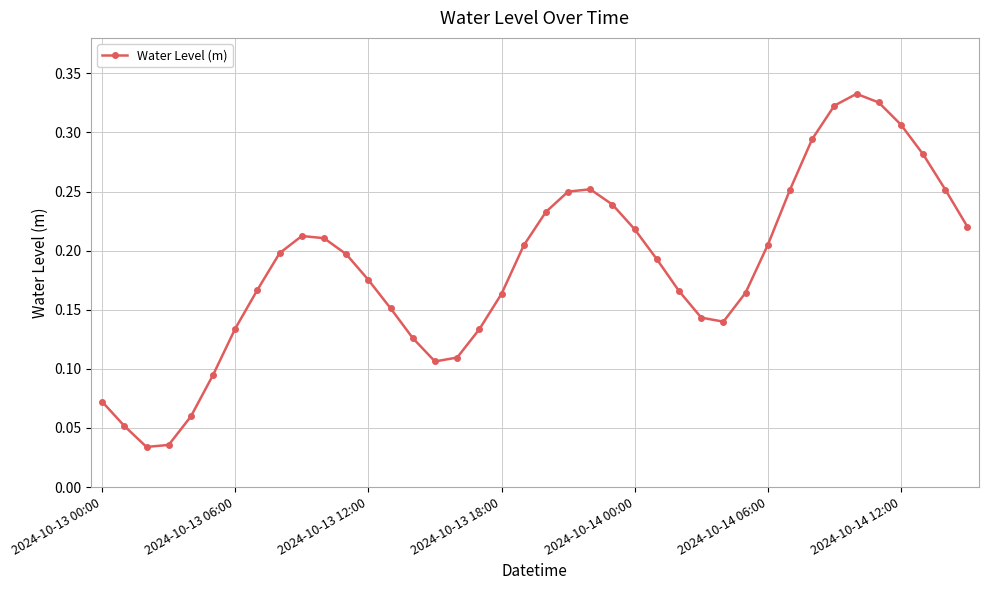

True or false: the data has more than 1 interior local peaks.

True